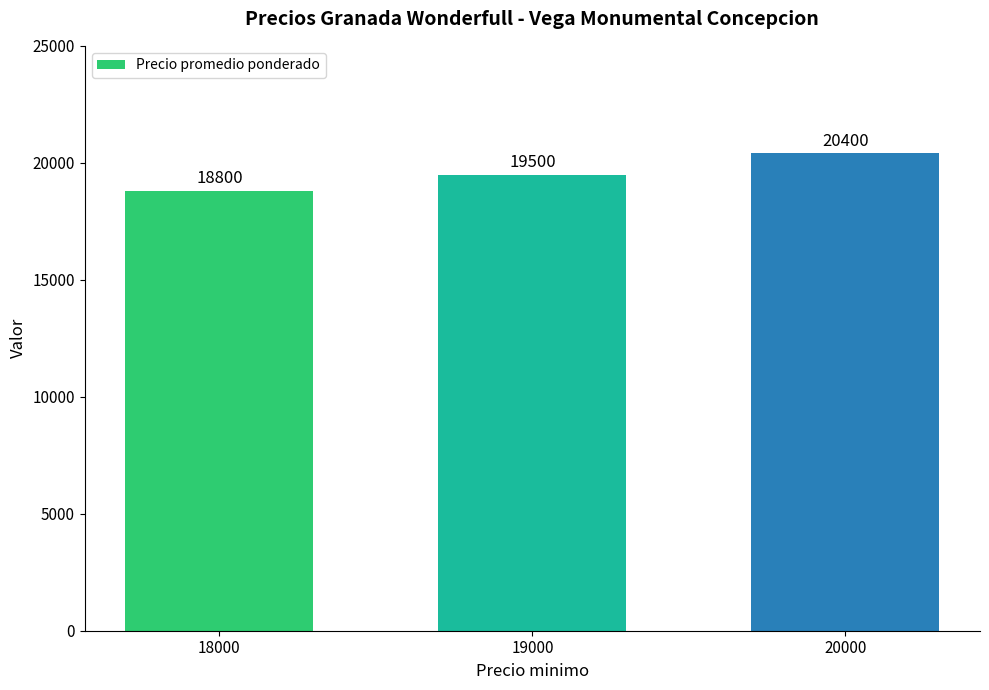

List the labels in order of value, largest first.

20000, 19000, 18000